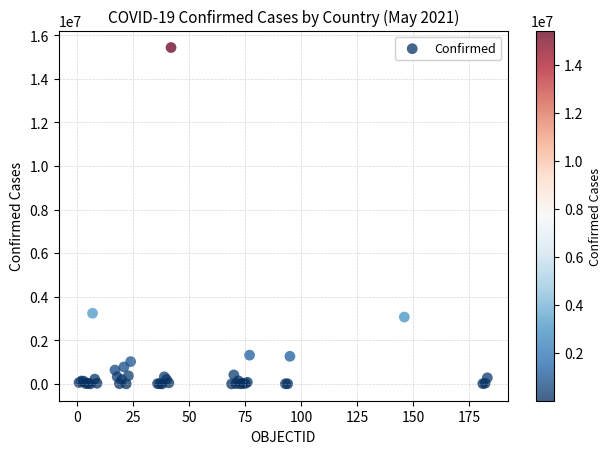

What Y value in the scatter plot is closest to 7717110?

3242103